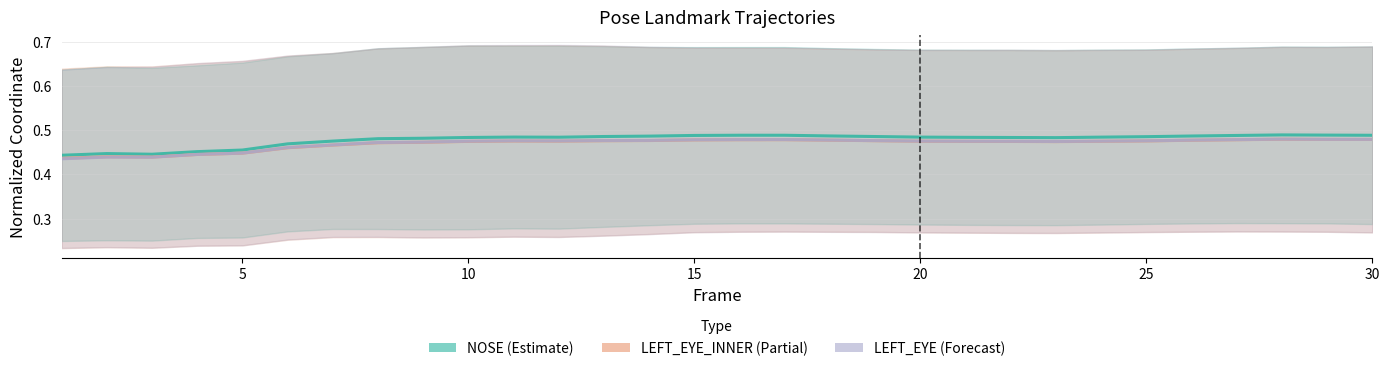

True or false: LEFT_EYE_INNER (Partial) and NOSE (Estimate) cross at least once.

False